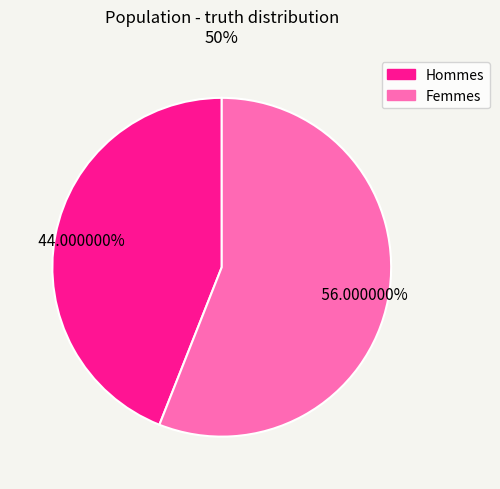

Does any single category account for the majority?

Yes